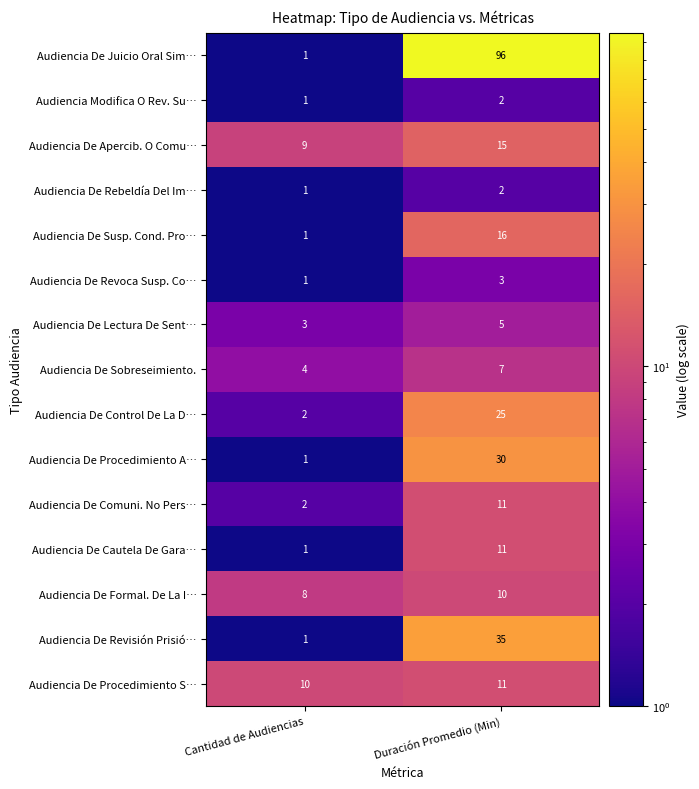

The Audiencia De Control De La D… series shows 2 at Cantidad de Audiencias. True or false?

True